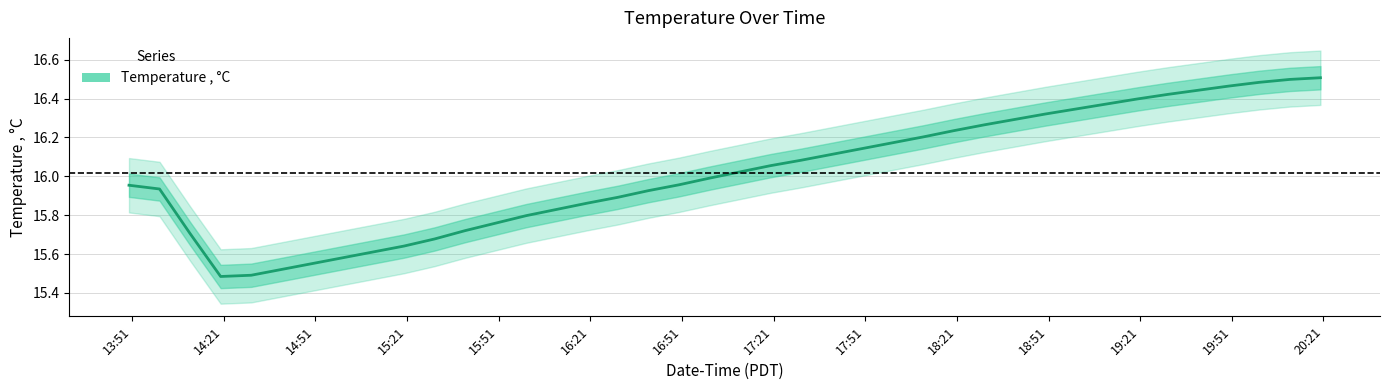

Does the chart have visible grid lines?

Yes